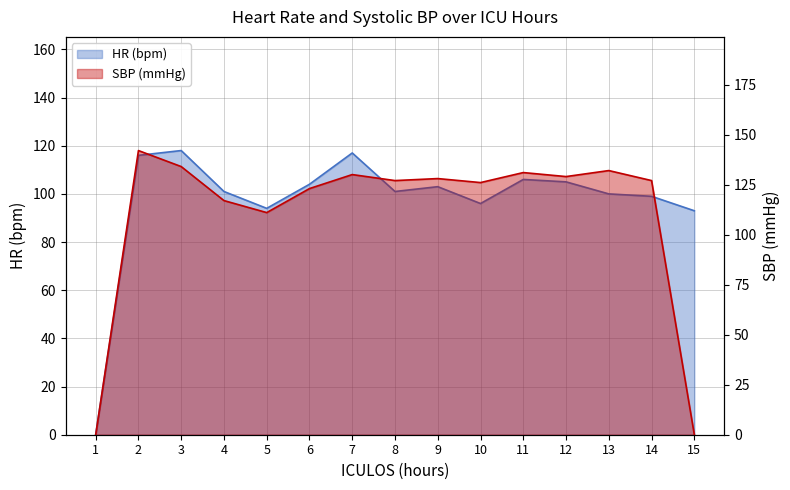

The SBP series shows 123 at 6. True or false?

True